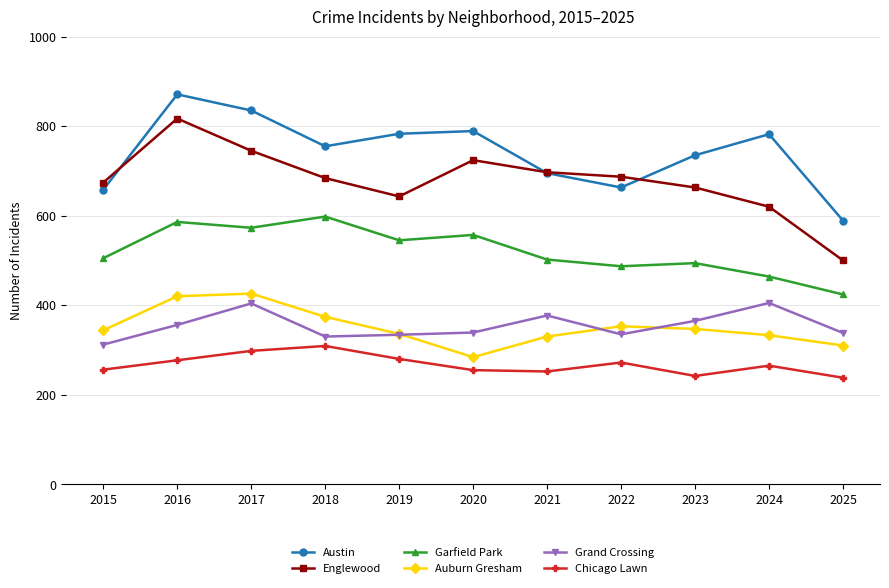

True or false: Chicago Lawn and Grand Crossing intersect in this chart.

False